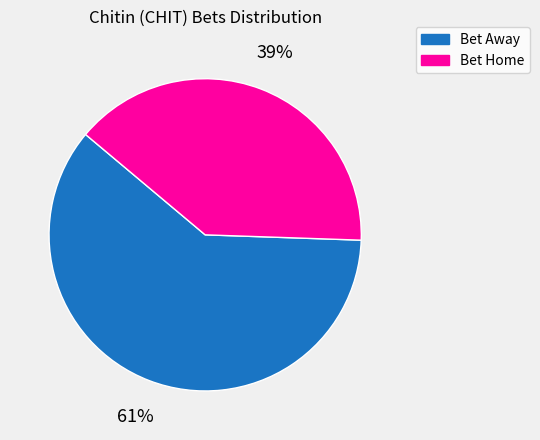

Does Bet Away represent more than half of the total?

Yes